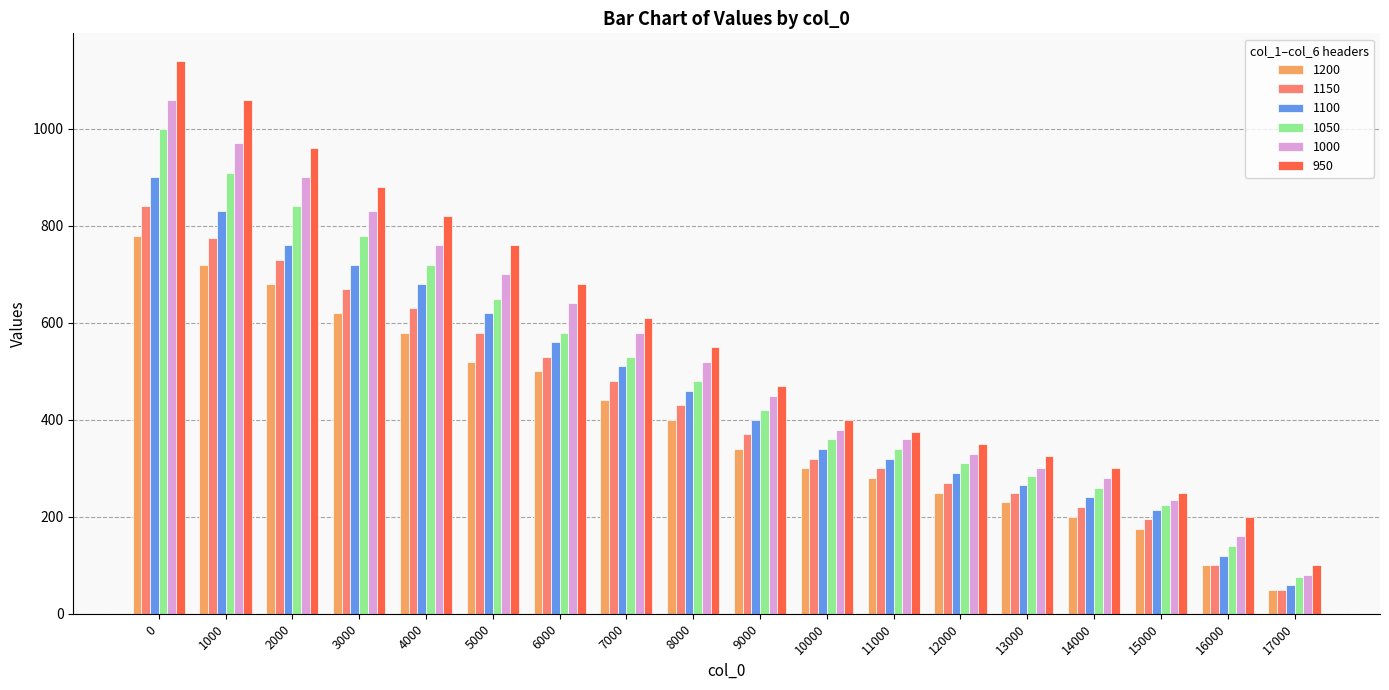

Is the value of 1000 at 8000 greater than the value of 1100 at 9000?

Yes